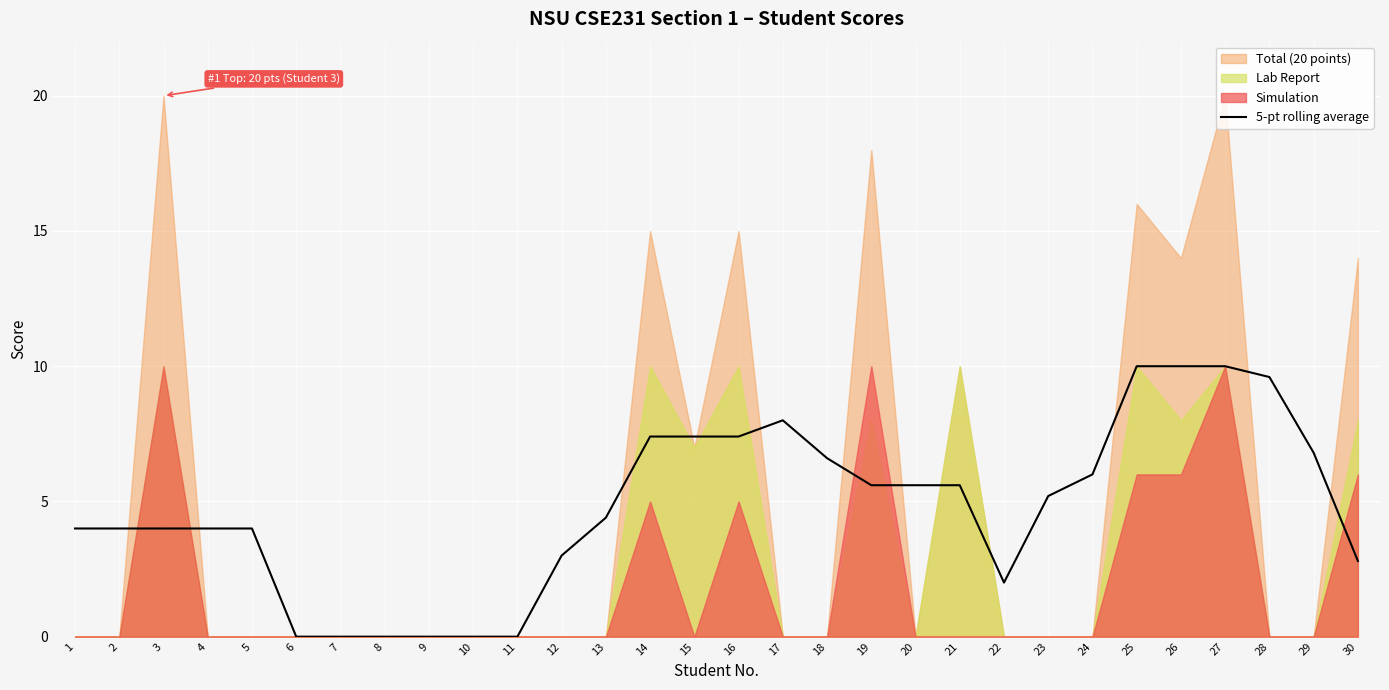

The value of 5-pt rolling average at 17 is 10.6. True or false?

False